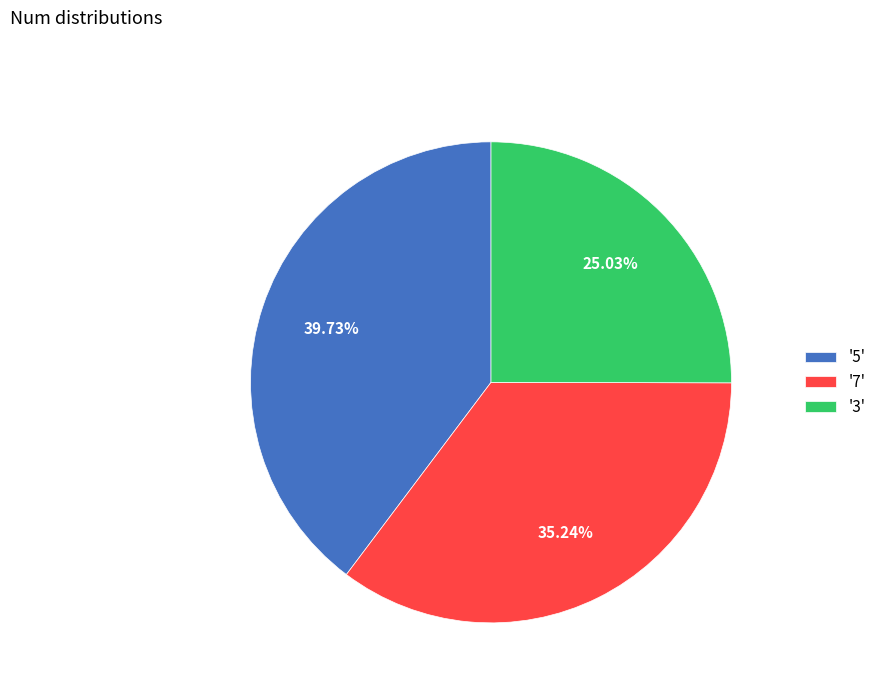

How many slices are in this pie chart?

3